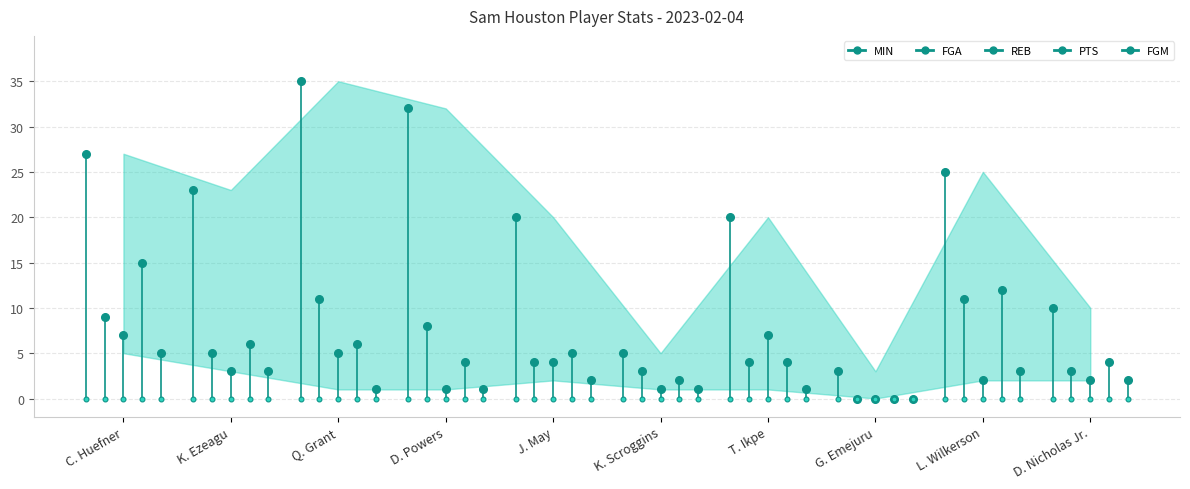

What is the sum of all MIN values?

200